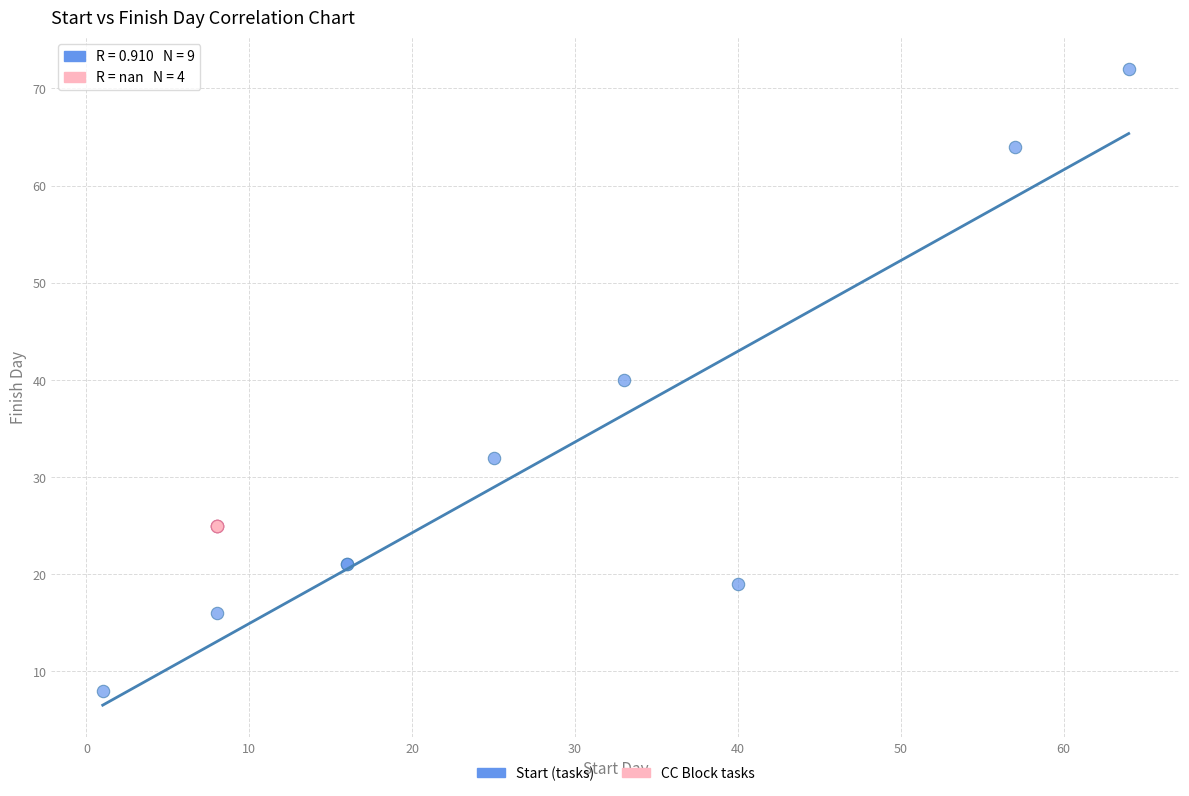

Which series contains the lowest Y value?

Start (tasks)